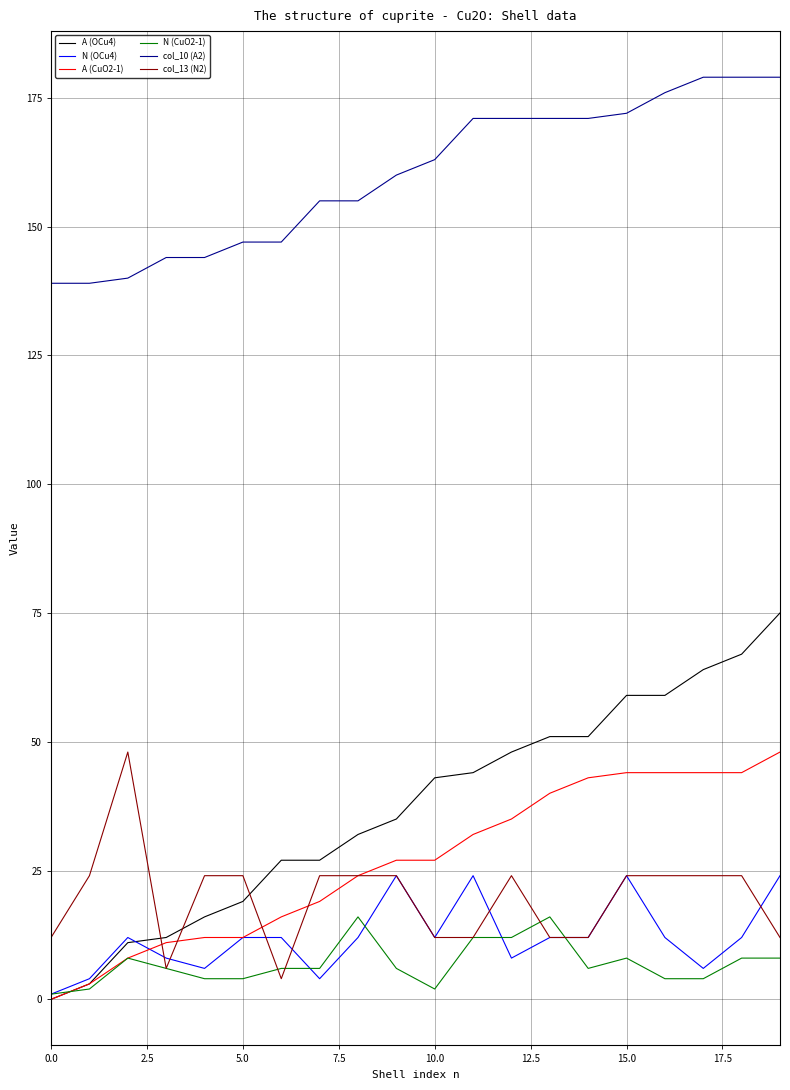

Which series has the widest spread of values?

A (OCu4)